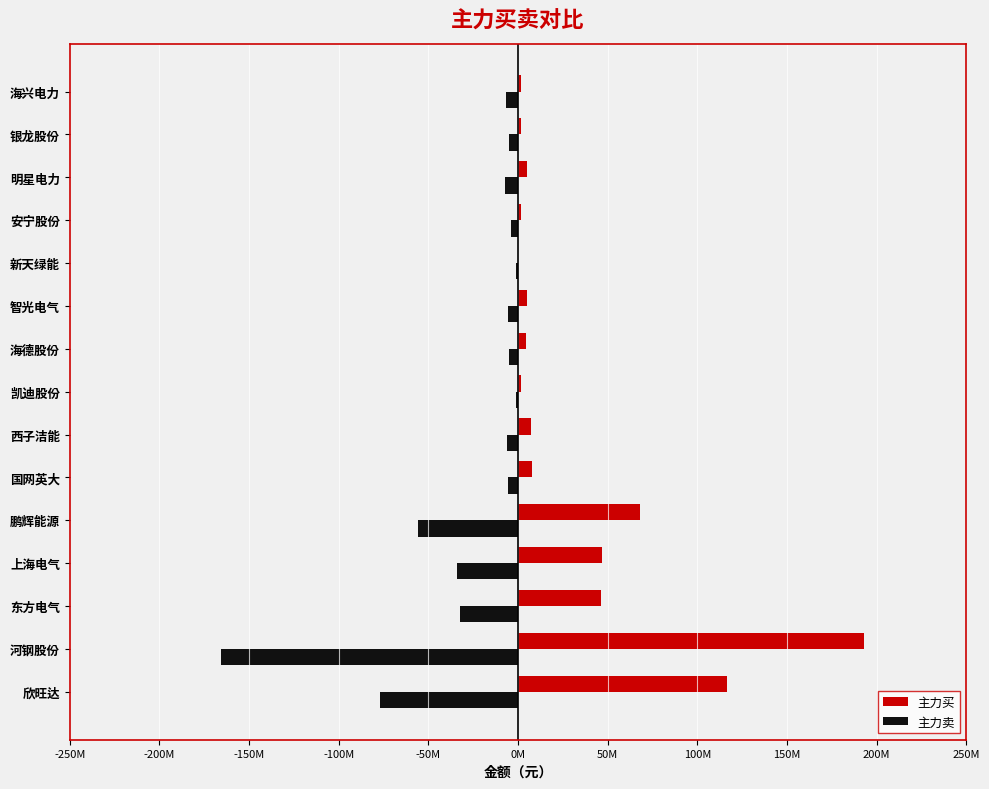

What is the difference between the maximum and minimum values in the 主力买 series?

192971859